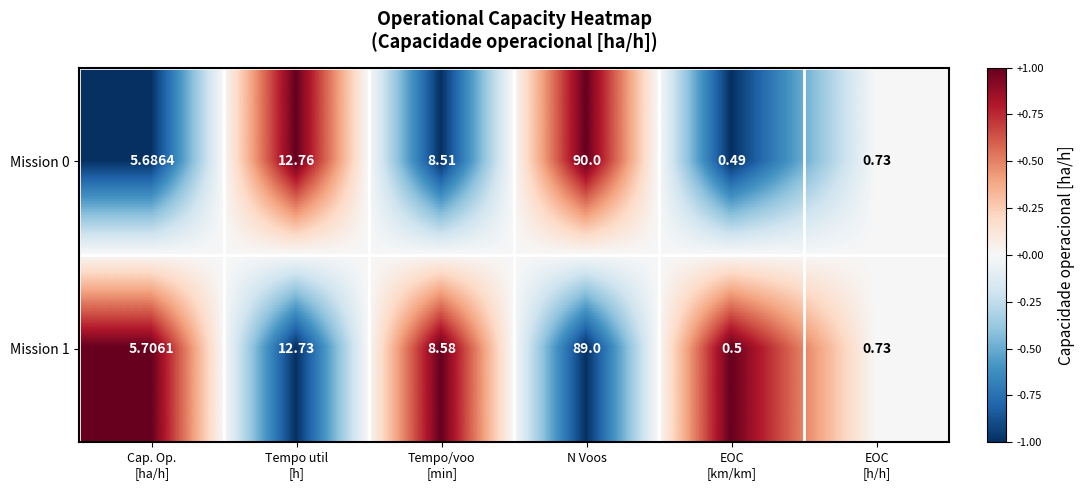

At which category is the sum across all series the highest?

N Voos